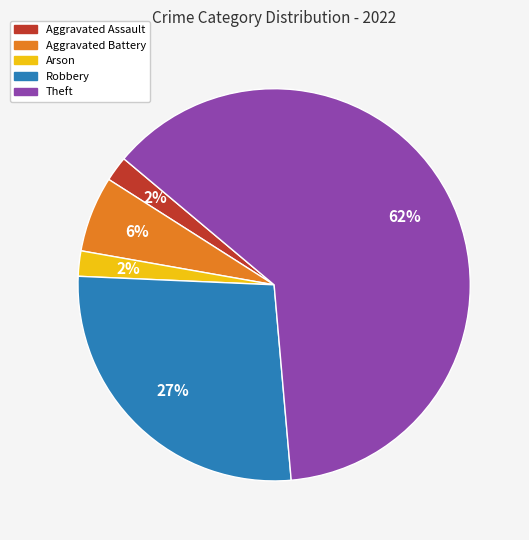

To the nearest percent, what is the average slice percentage?

20%